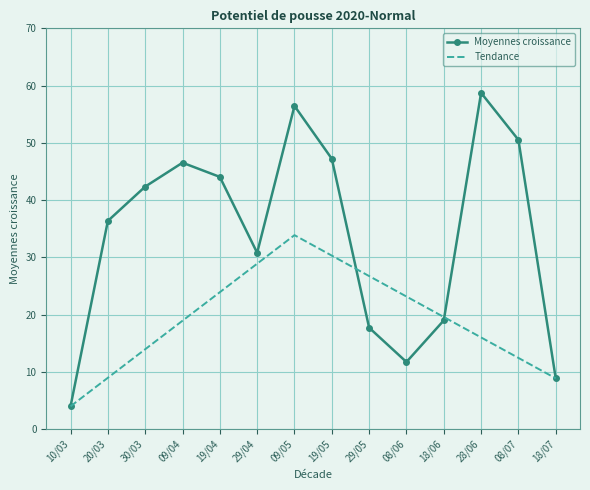

The value of Moyennes croissance at 29/05 is 17.7. True or false?

True